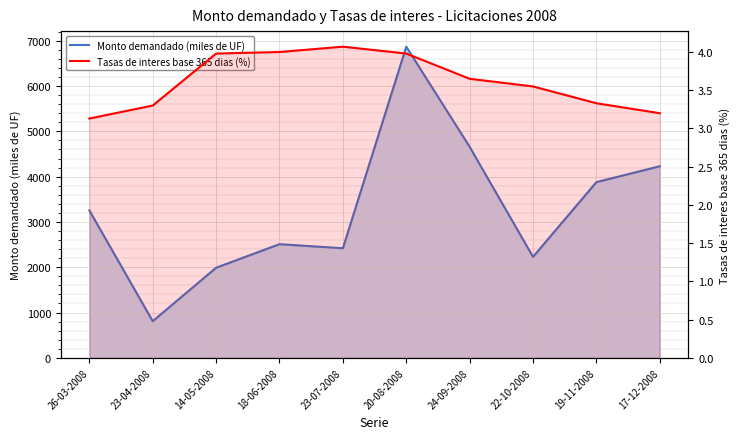

Where is the first local minimum for Monto demandado (miles de UF)?

23-04-2008